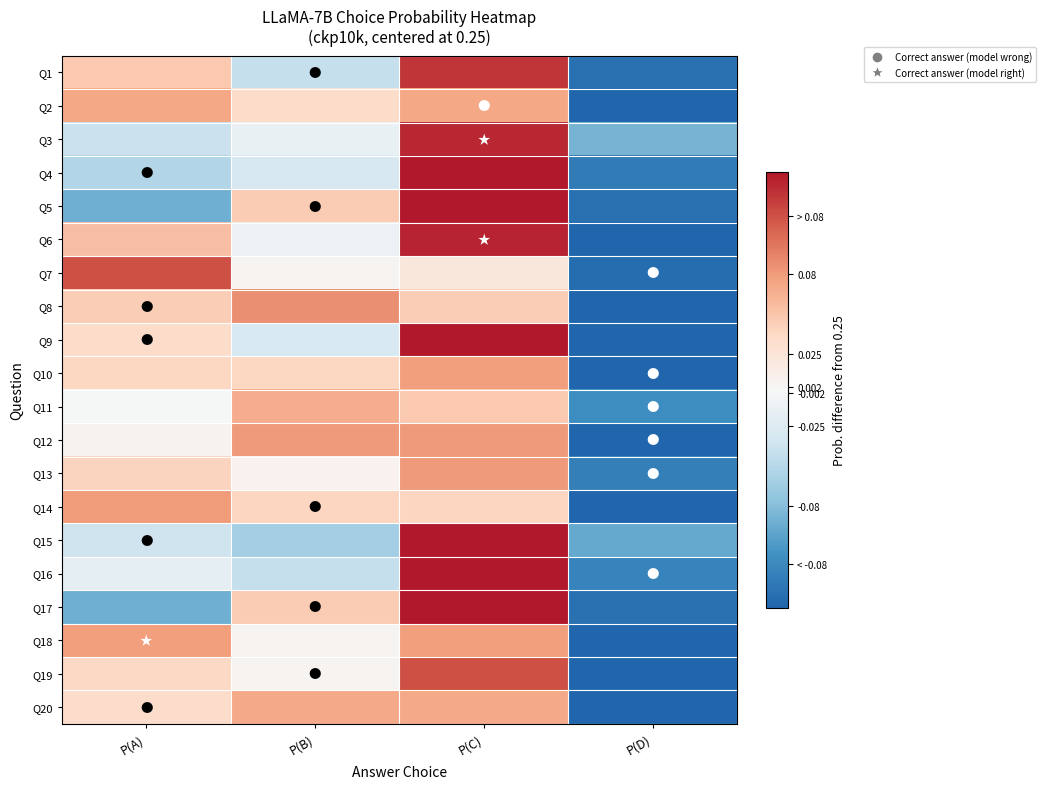

Between P(C) and P(A), which is larger?

P(C)